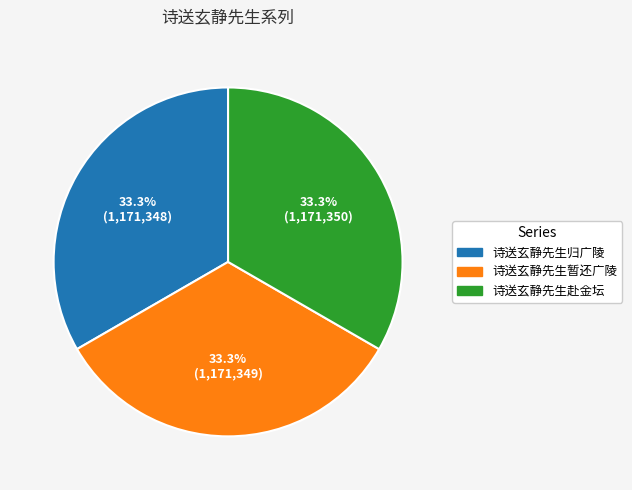

True or false: 诗送玄静先生暂还广陵 accounts for 20% of the total.

False